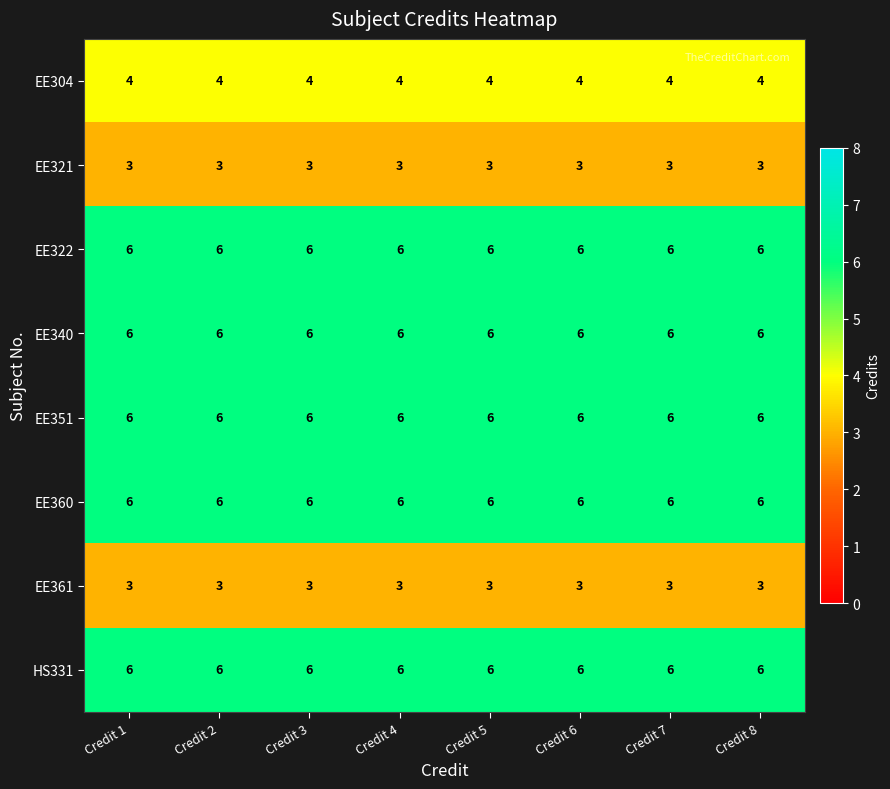

Is the value of EE304 at Credit 8 greater than the value of EE321 at Credit 8?

Yes